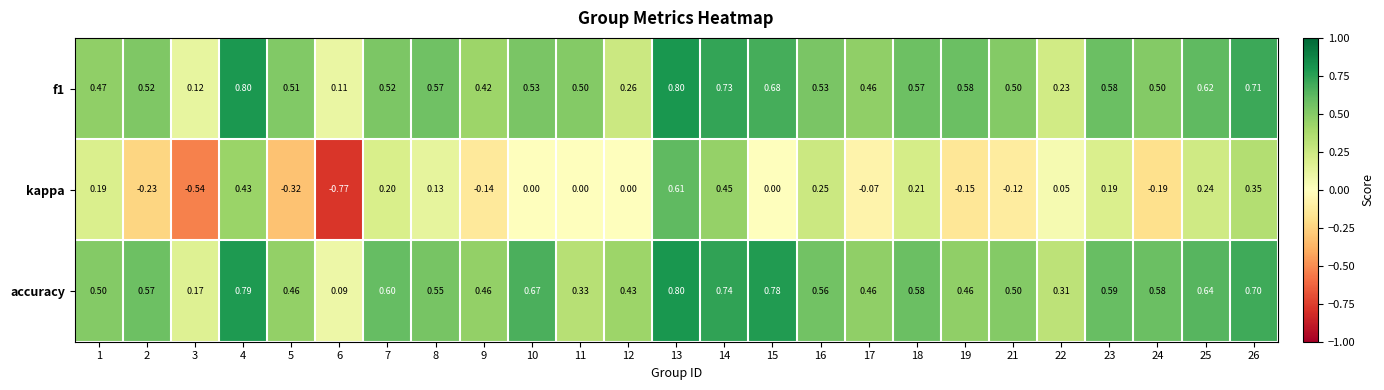

How many categories are shown in the chart?

25